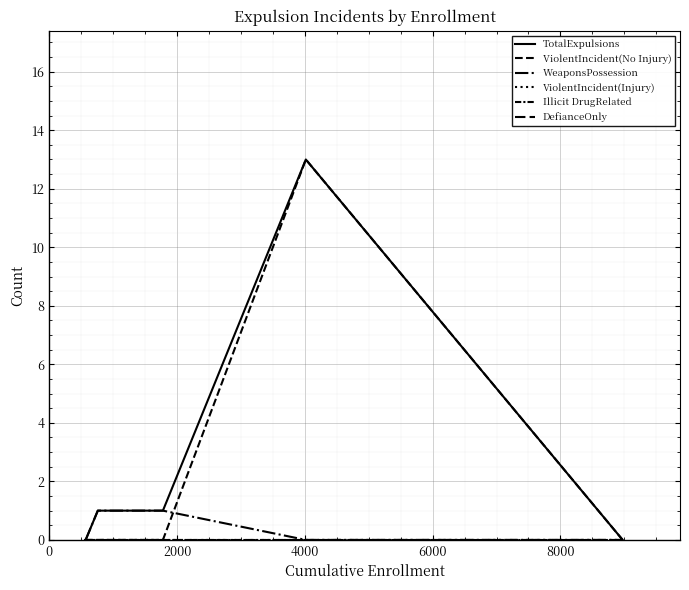

Count the WeaponsPossession values in the range 0 to 1.

6